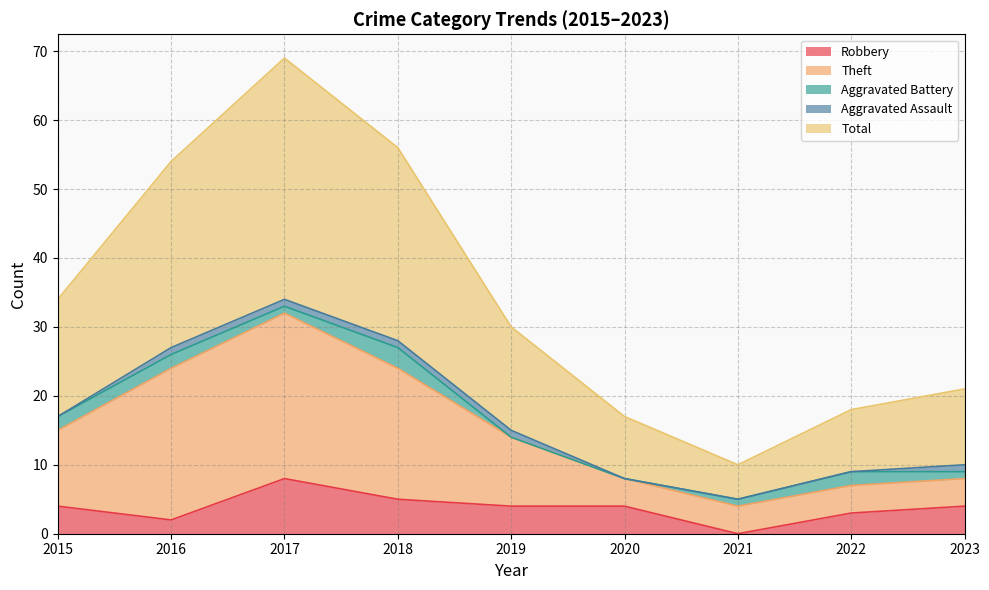

What is the difference between the maximum and minimum values in the Robbery series?

8